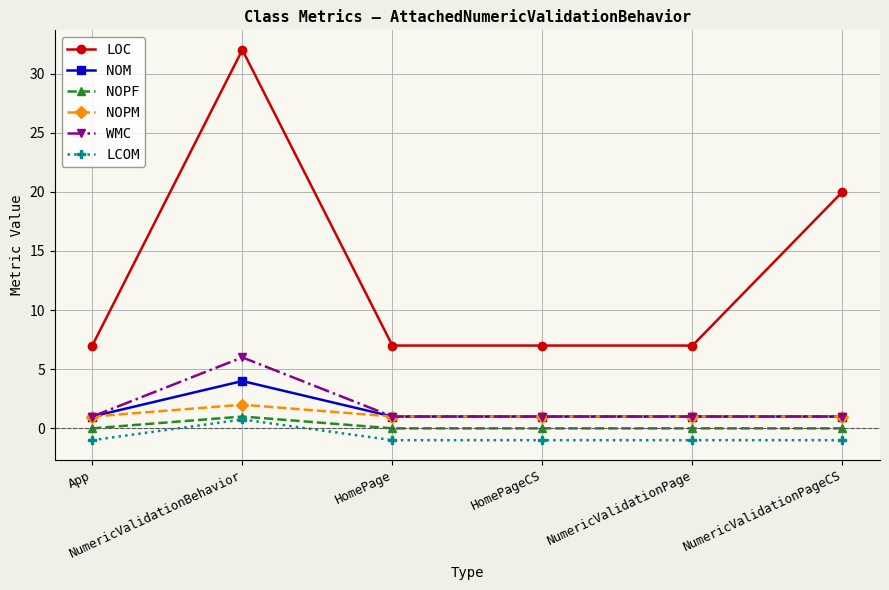

Reading right to left, list all the values displayed in this chart.

LOC: 20.0	7.0	7.0	7.0	32.0	7.0
NOM: 1.0	1.0	1.0	1.0	4.0	1.0
NOPF: 0.0	0.0	0.0	0.0	1.0	0.0
NOPM: 1.0	1.0	1.0	1.0	2.0	1.0
WMC: 1.0	1.0	1.0	1.0	6.0	1.0
LCOM: -1.0	-1.0	-1.0	-1.0	0.8	-1.0